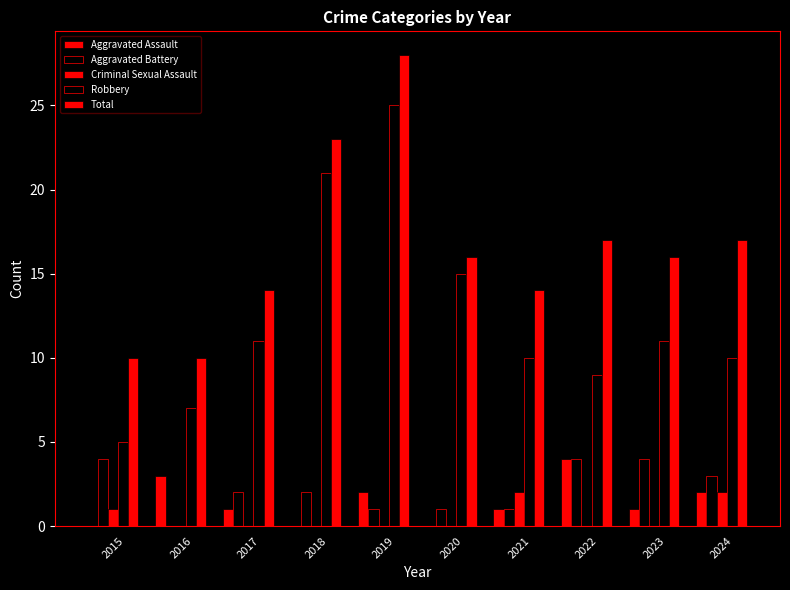

What is the difference between the Robbery values at 2016 and 2021?

3